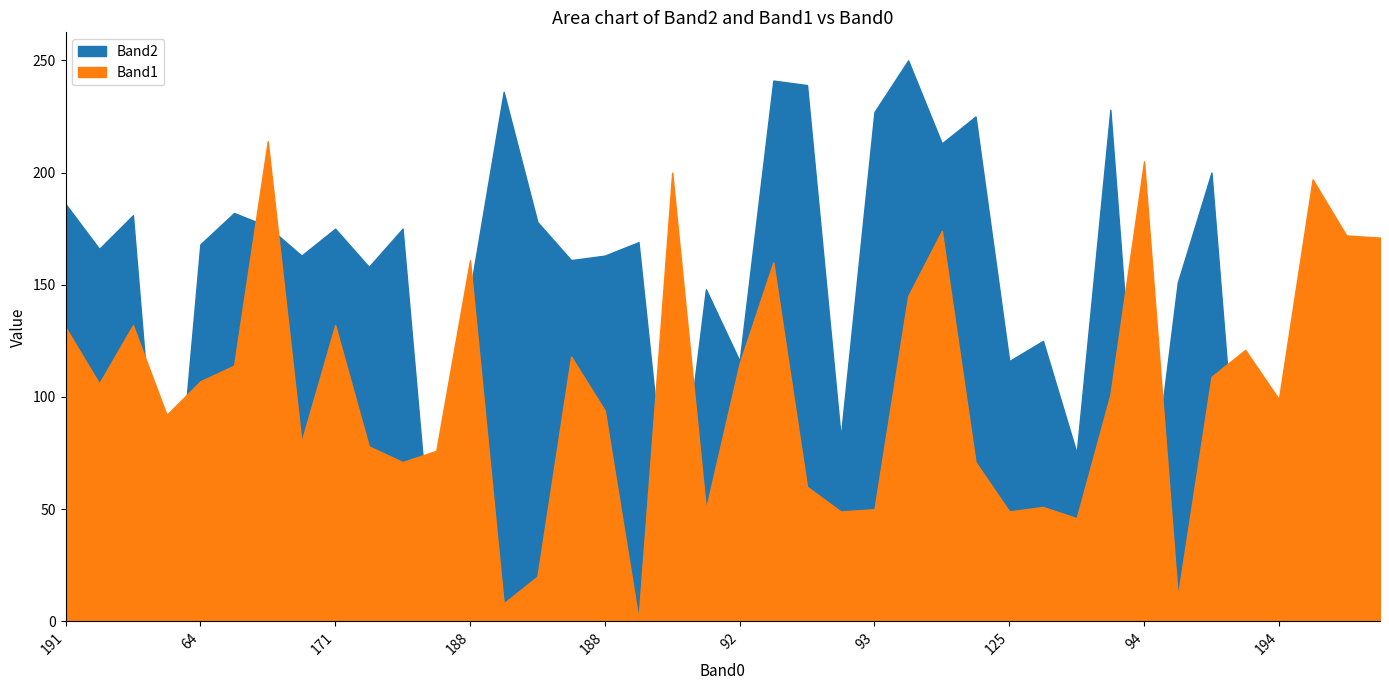

How many interior local valleys does the Band2 series have?

14